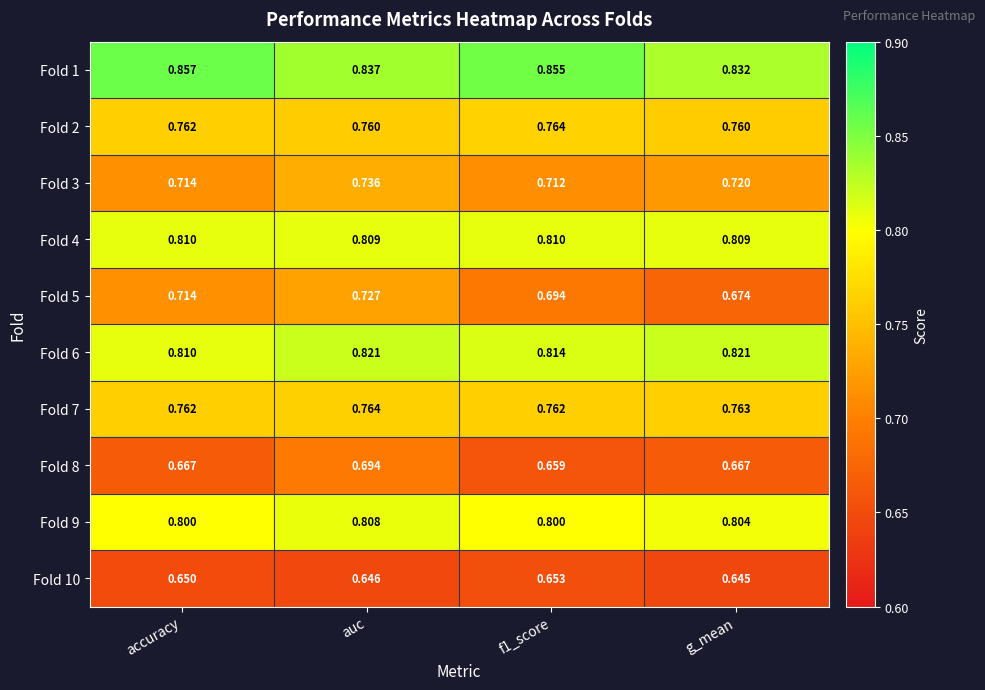

Which category has the highest value across all series?

accuracy